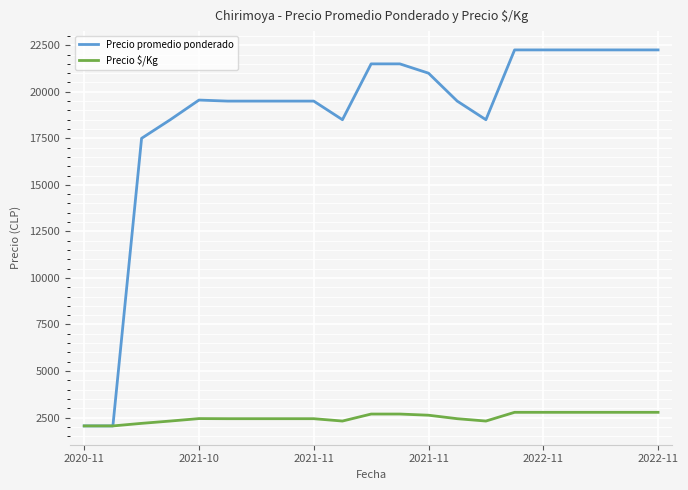

What is the maximum value shown in the chart?

22250